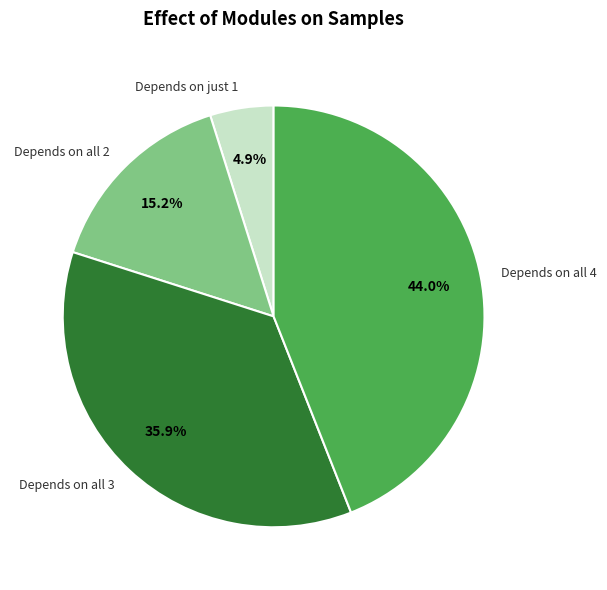

Between Depends on all 2 and Depends on all 4, which is larger?

Depends on all 4